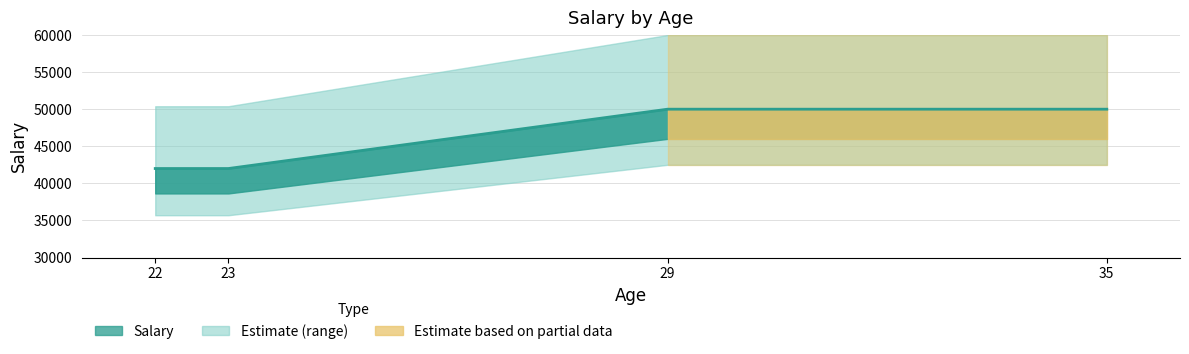

What is the difference between the maximum and second lowest values?

8000